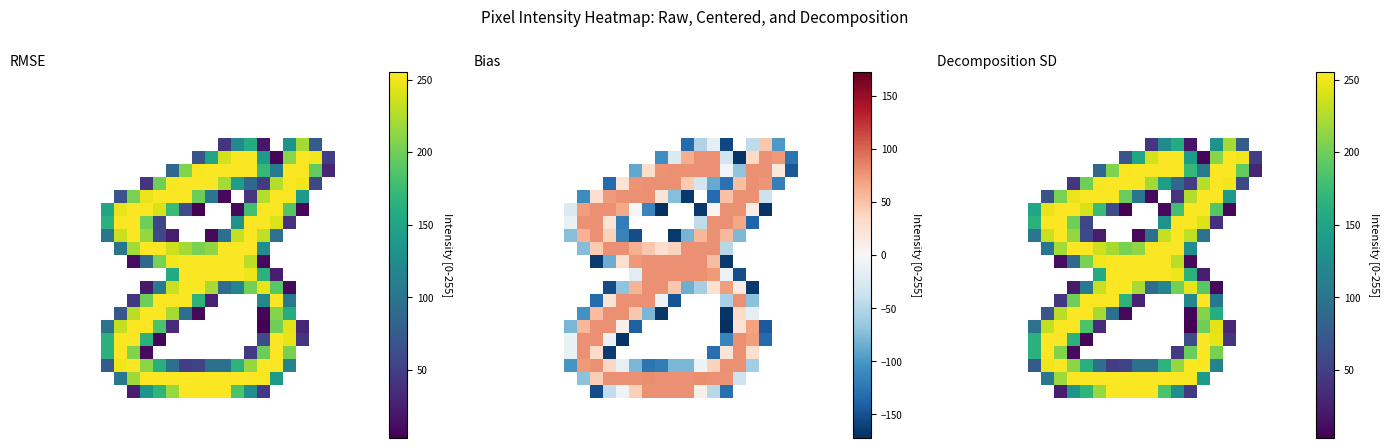

How many distinct data groups are displayed?

28